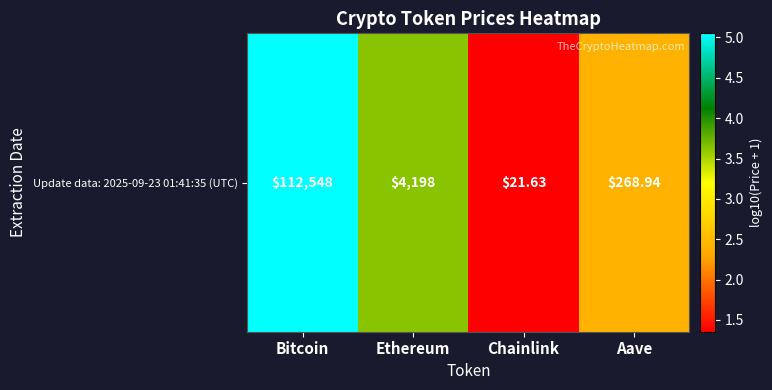

How many data points does each series have?

4